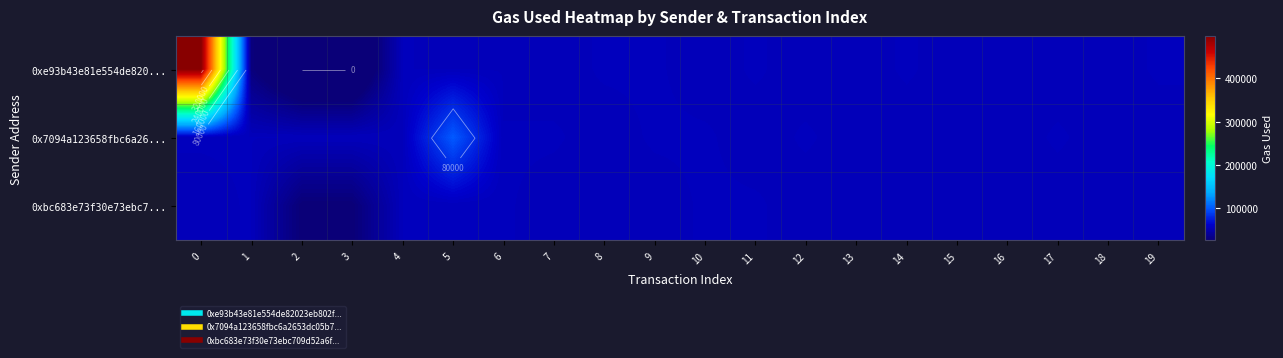

At 6, list the series in order from smallest to largest.

0xe93b43e81e554de820..., 0x7094a123658fbc6a26..., 0xbc683e73f30e73ebc7...